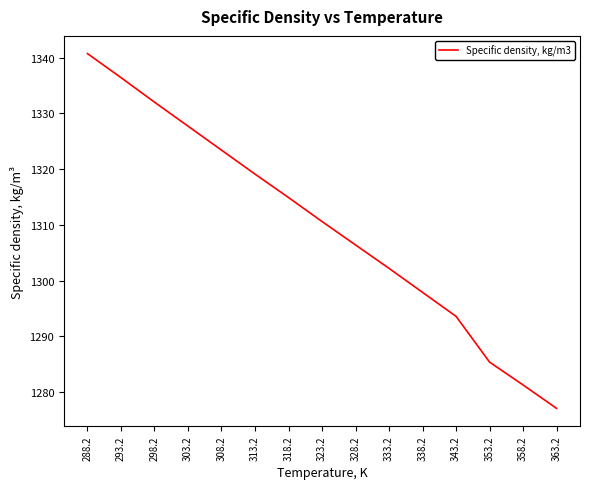

What is the difference between the second highest and second lowest values?

55.1